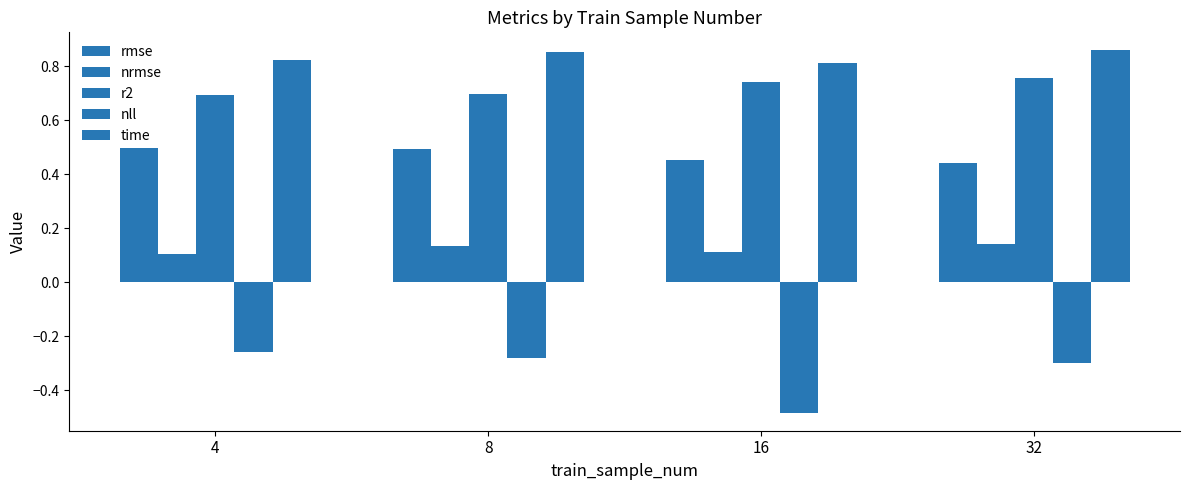

How many series are shown in this chart?

5